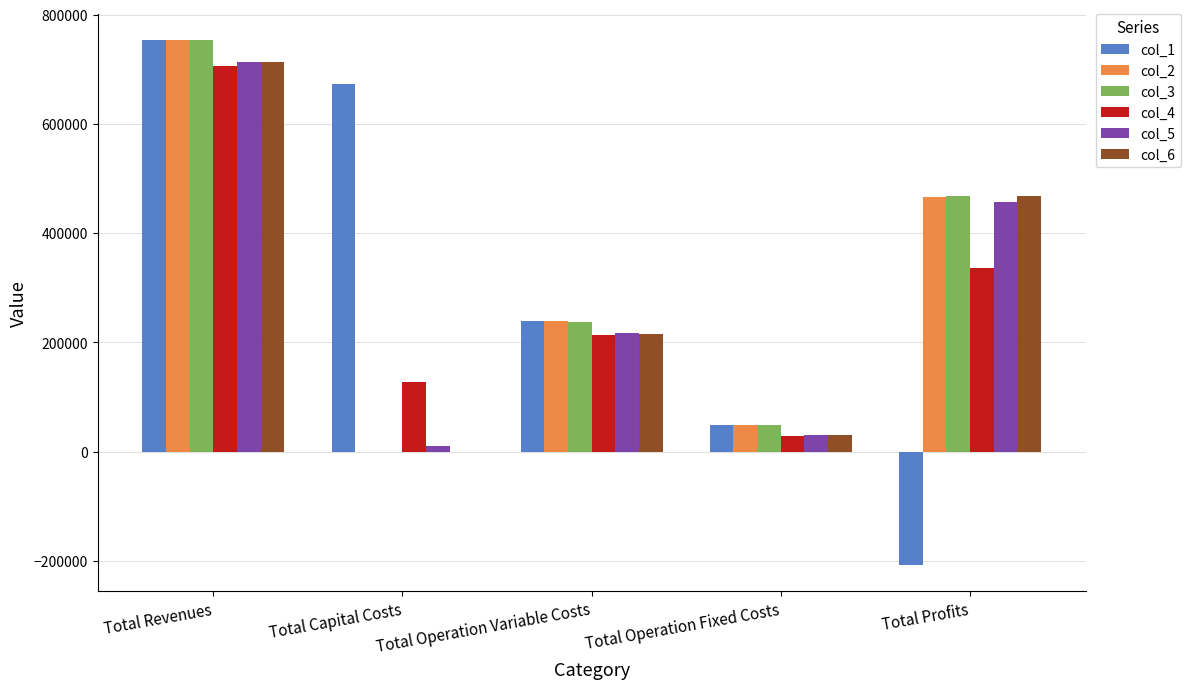

What is the total value across all series at Total Profits?

1985598.9